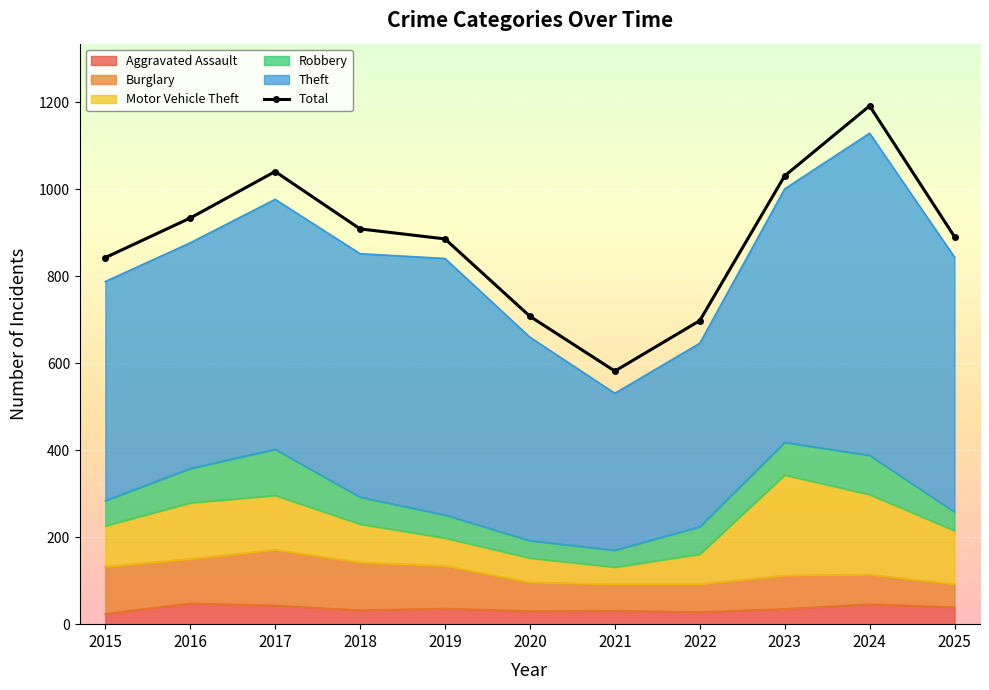

Which category has the lowest value across all series?

2021